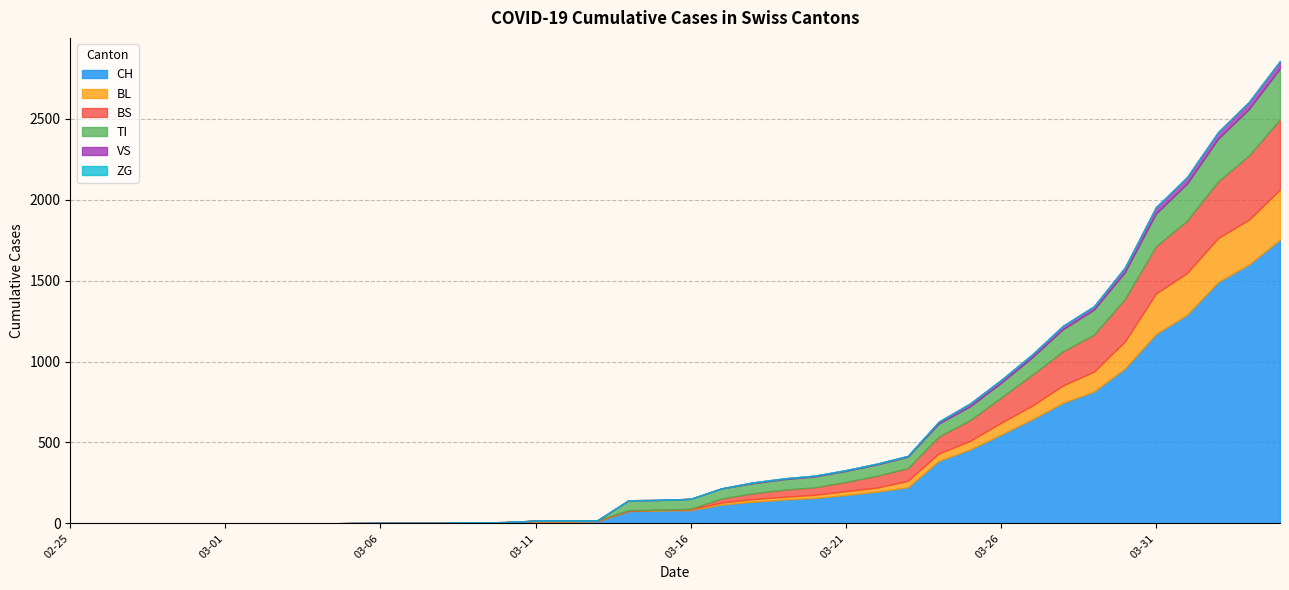

Is the value of BS at 2020-02-25 greater than the value of VS at 2020-03-27?

No